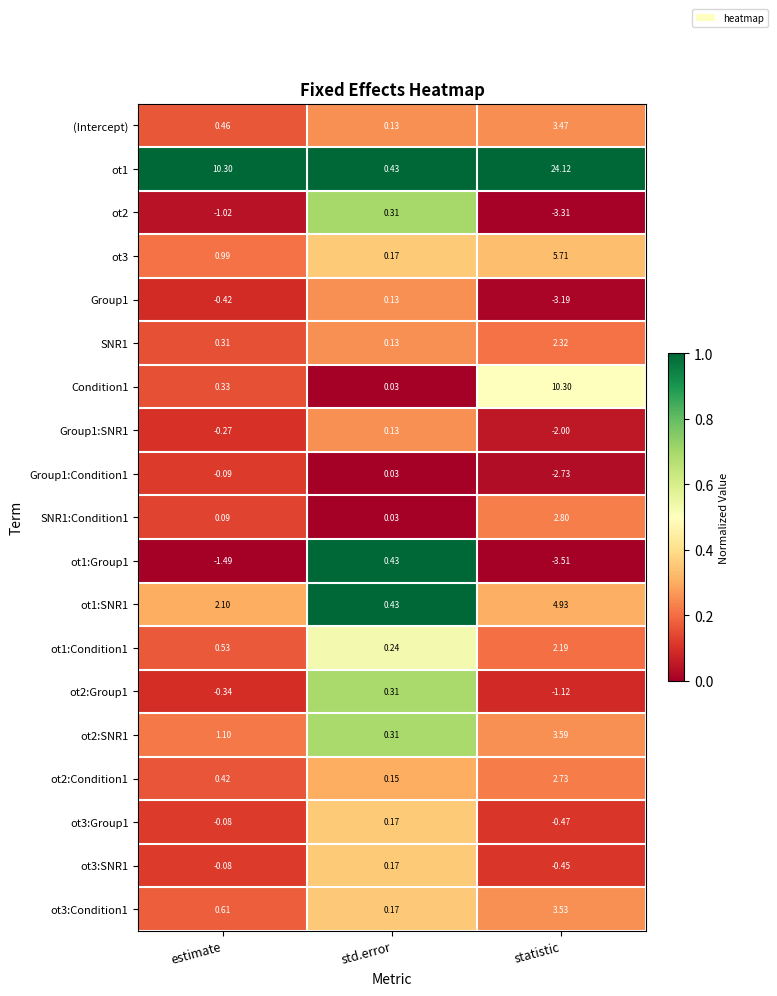

Where is ot3 nearest to the value 2?

estimate